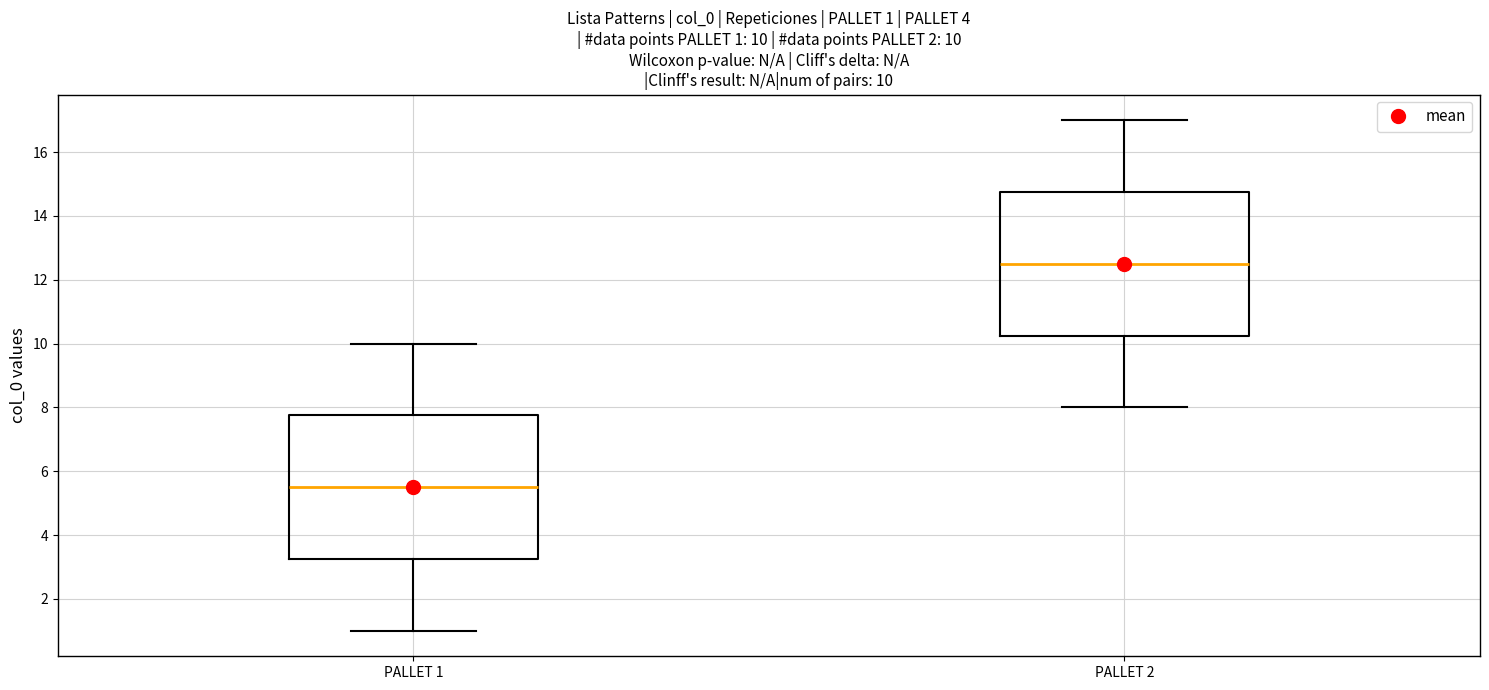

Which box has the lowest median line?

PALLET 1